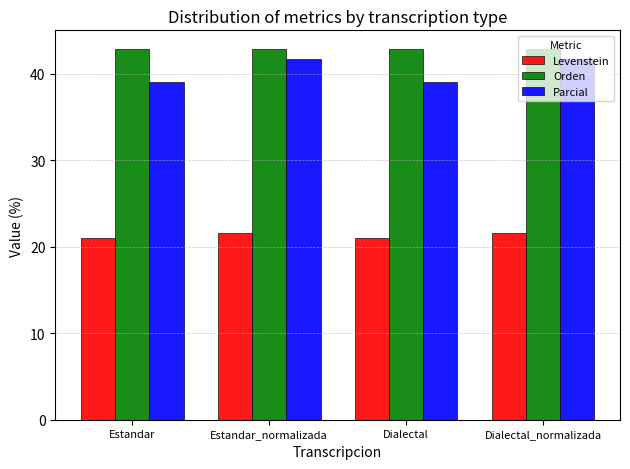

The Levenstein series shows 28.1 at Estandar_normalizada. True or false?

False